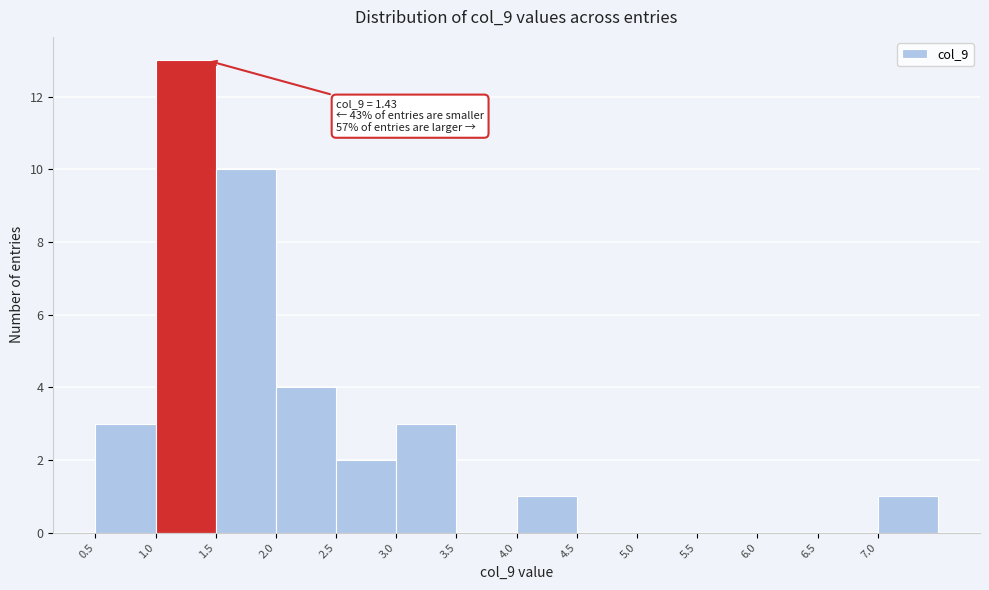

Which range on the x-axis has the tallest bar?

1.0 to 1.5